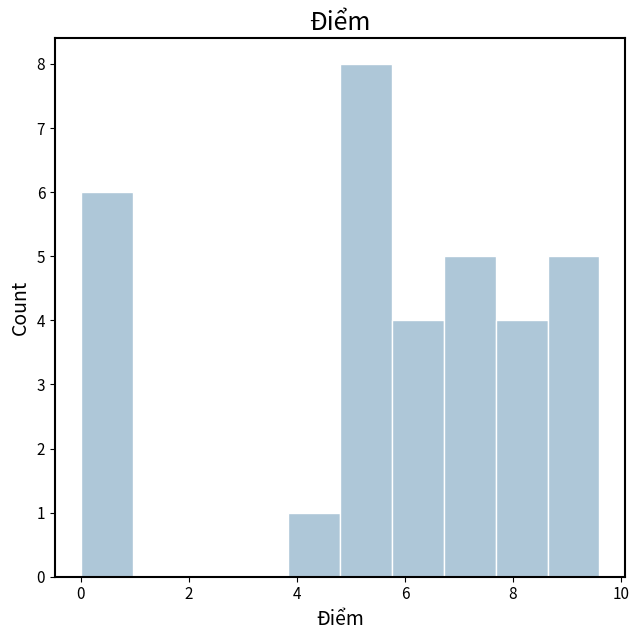

What is the height of the bar covering 0.00 to 0.96 on the x-axis? Neither the bar edges nor the heights are printed on the chart, so give them approximately, as read against the axes.

6